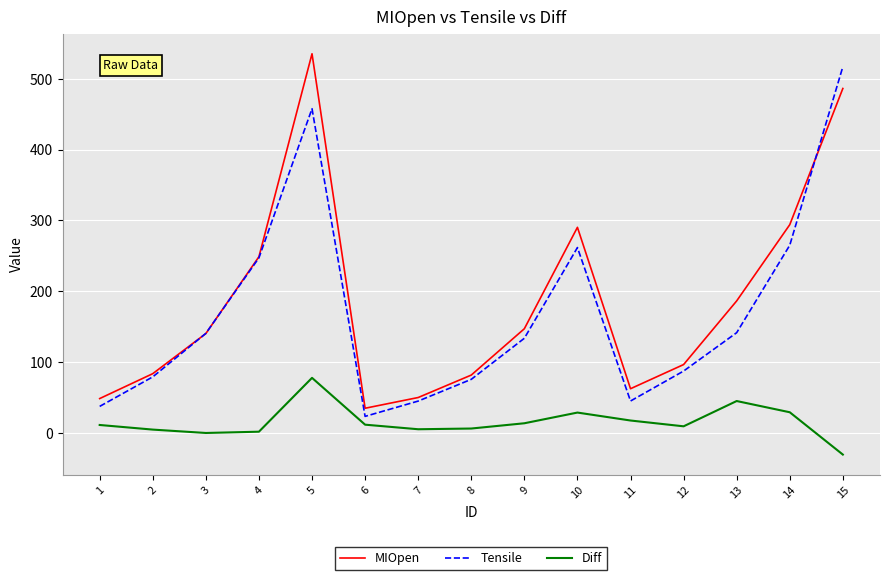

True or false: Tensile has a value of 101.2 at 8.

False